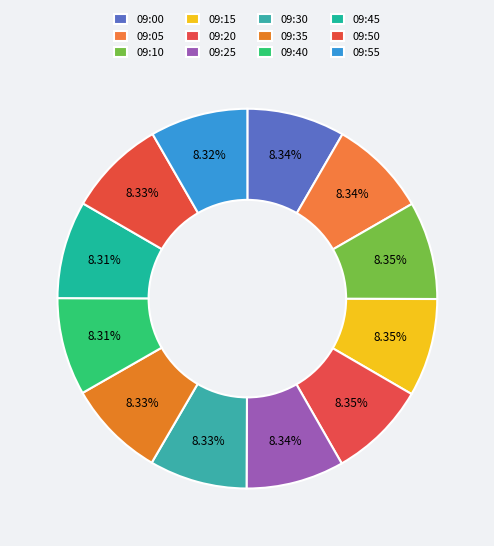

To the nearest percent, what is the combined percentage of 09:55 and 09:10?

17%